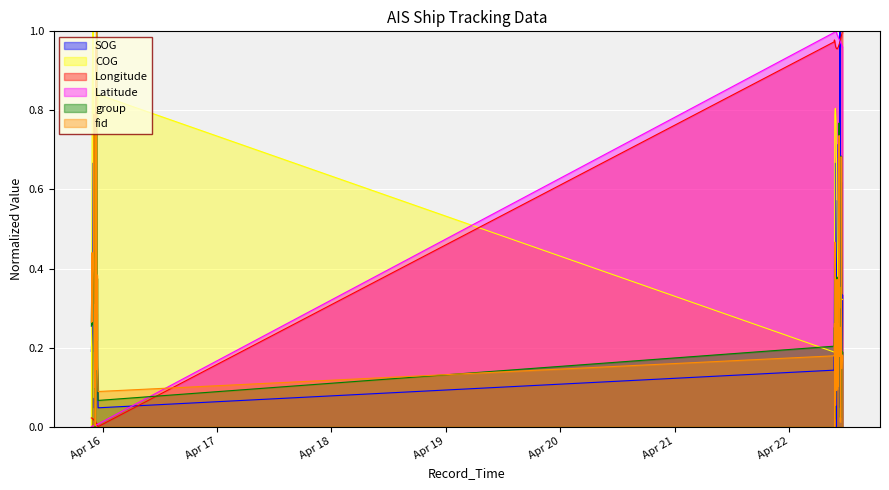

True or false: Longitude and SOG cross at least once.

True